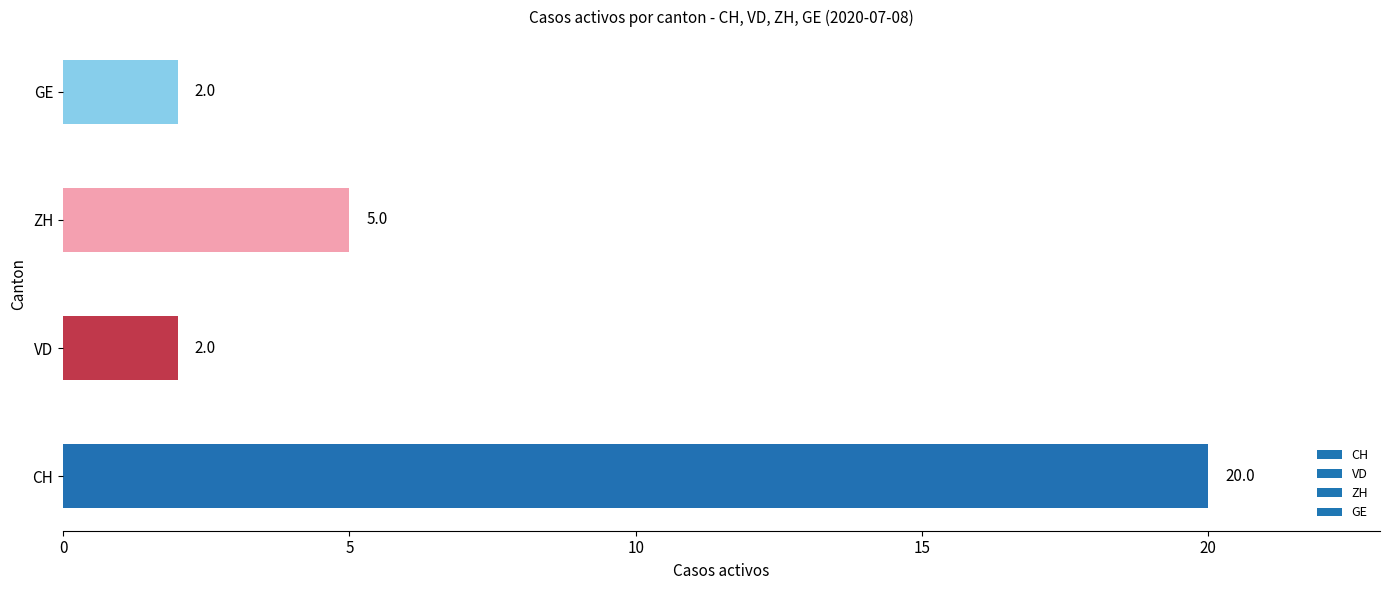

True or false: the data shows 3 at VD.

False